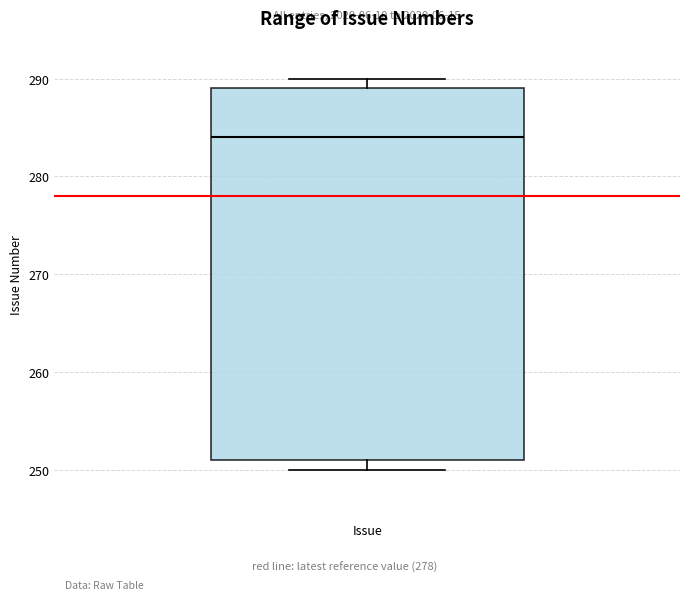

Read this box plot against the y-axis: the position of the median line, the range covered by the box, and the ends of both whiskers. The values are not printed on the chart, so give them approximately, as read against the axis.

median 284, box 251 to 289, whiskers 250 to 290